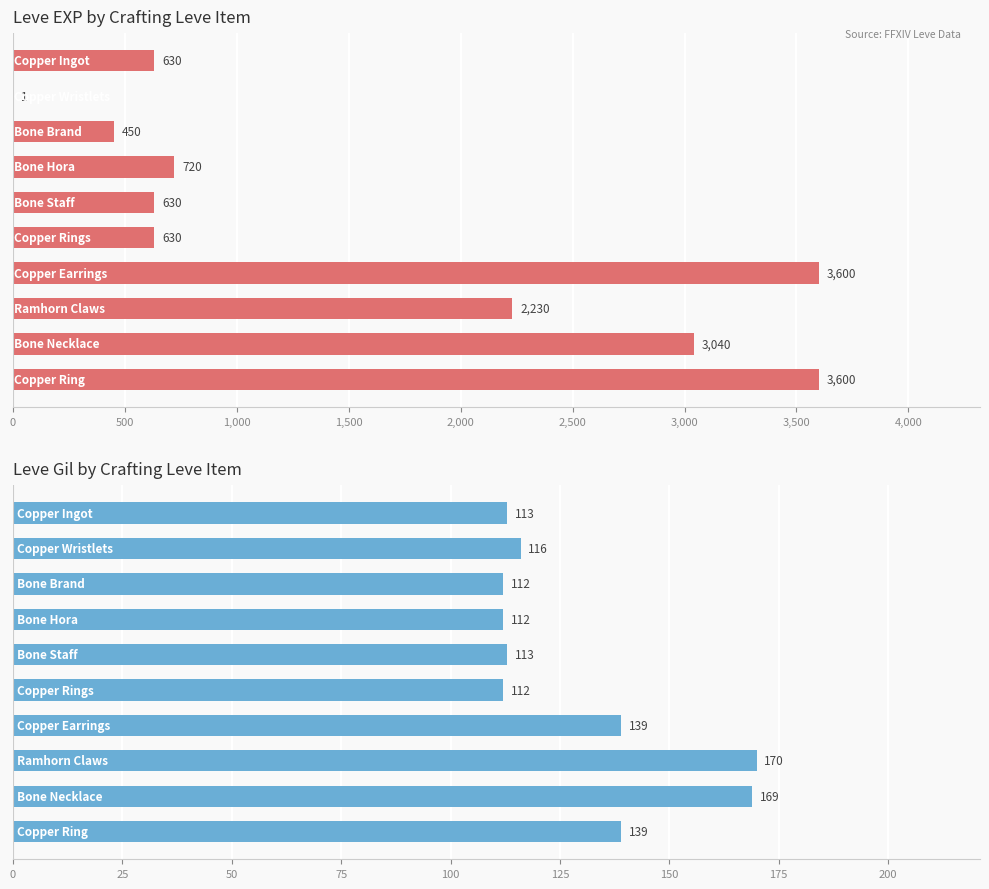

How many bars are there in total?

20